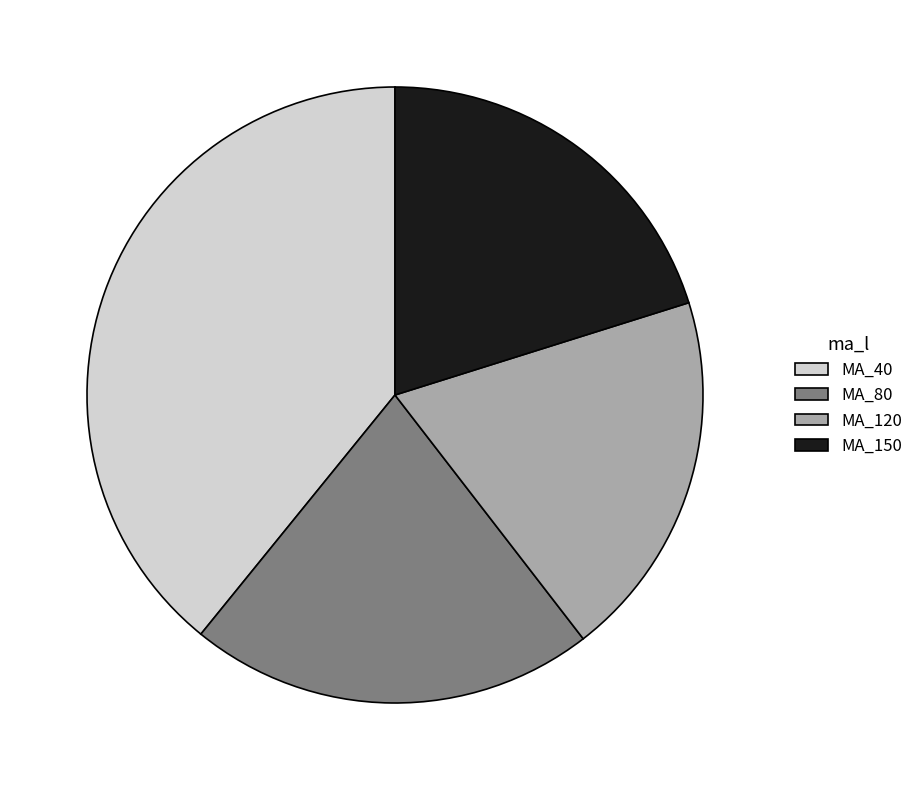

Is the sum of MA_150 and MA_120 greater than half?

No